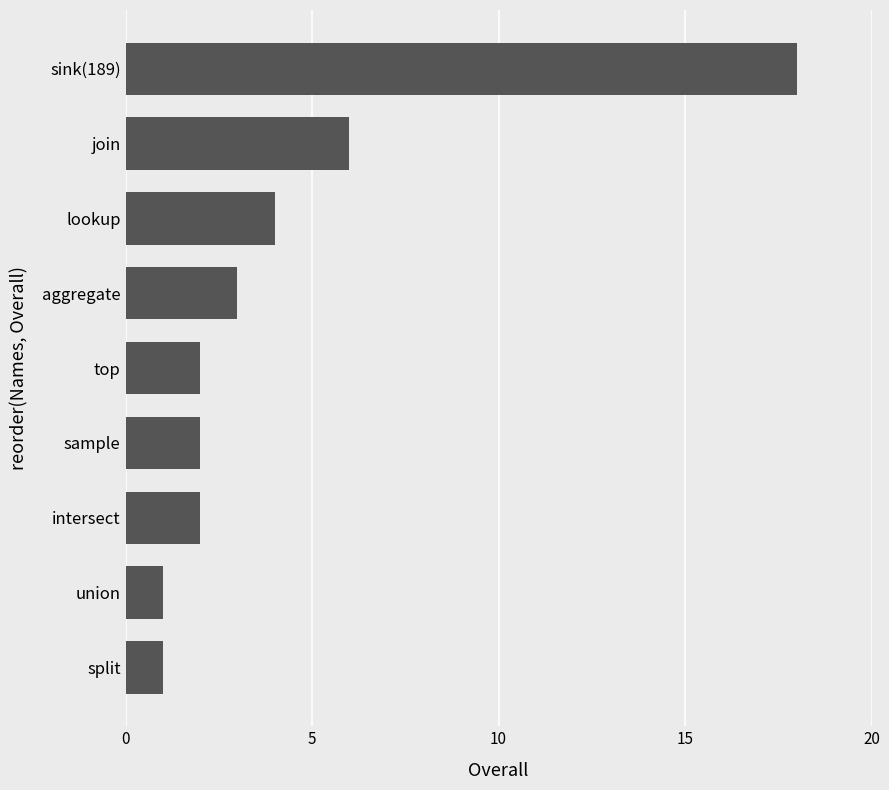

Which label corresponds to the largest value in the chart?

sink(189)